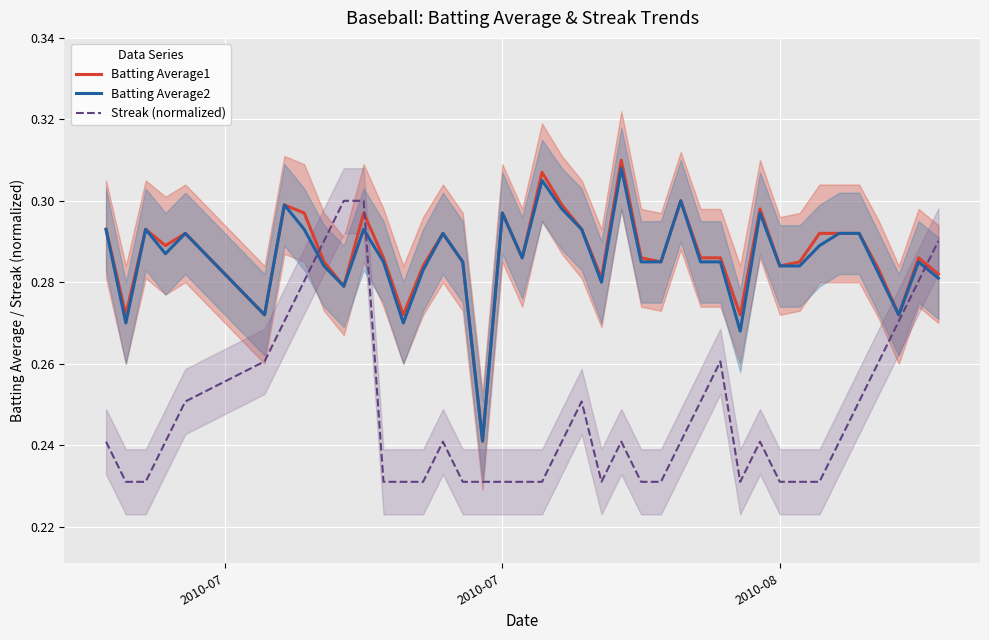

In Streak (normalized), how many points are lower than both neighbors (excluding endpoints)?

2